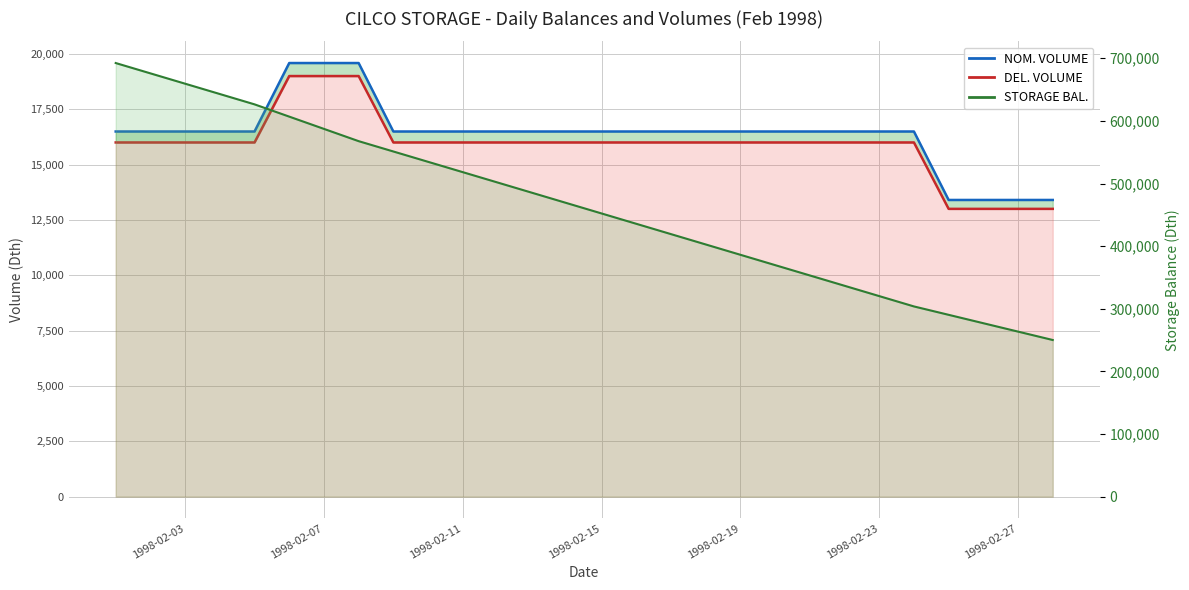

Does the chart have visible grid lines?

Yes